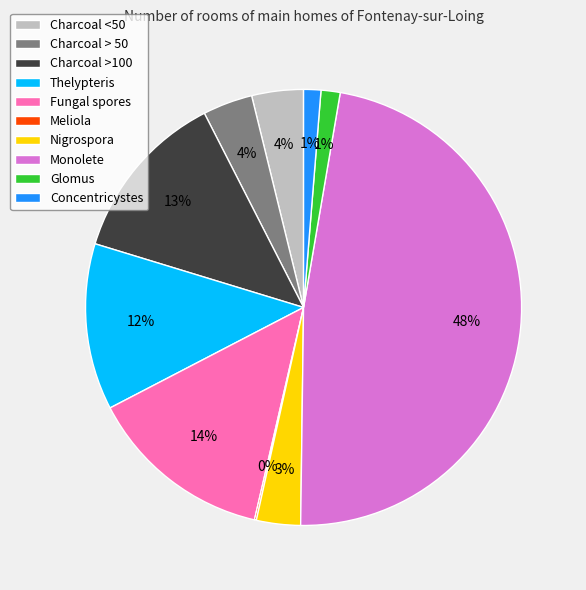

To the nearest percent, what is the combined percentage of Concentricystes and Charcoal >100?

14%